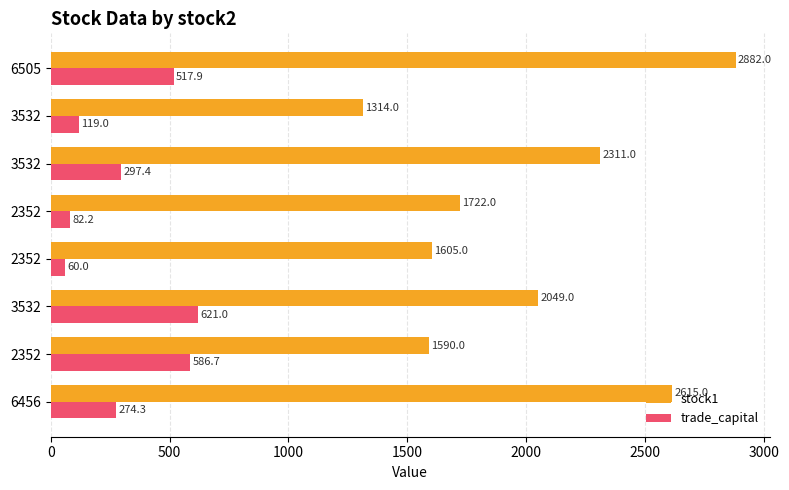

What are all the series names shown in the legend?

stock1, trade_capital